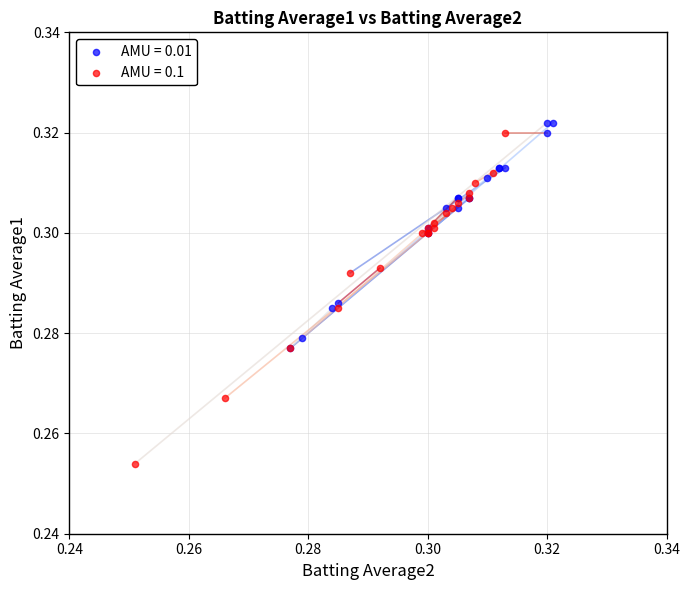

Which series contains the lowest Y value?

AMU = 0.1